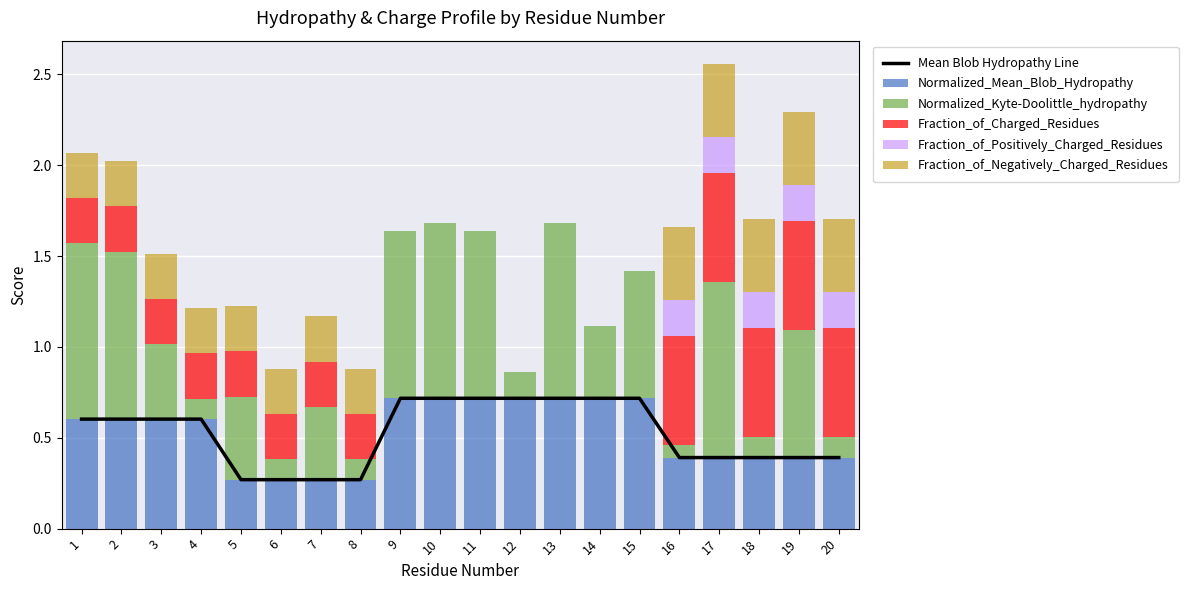

What is the minimum value for Normalized_Mean_Blob_Hydropathy?

0.3